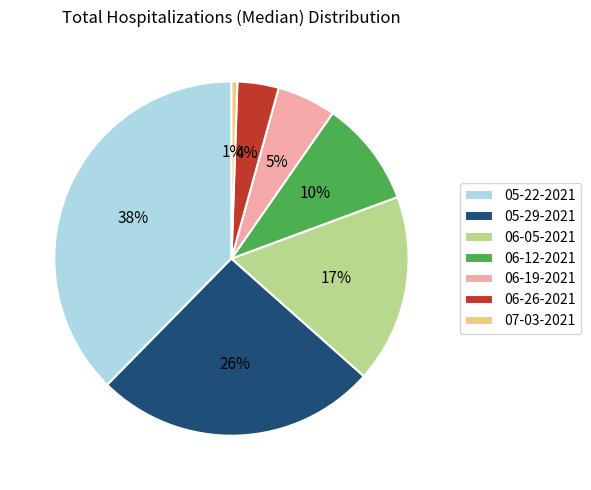

True or false: 06-19-2021 accounts for 13% of the total.

False